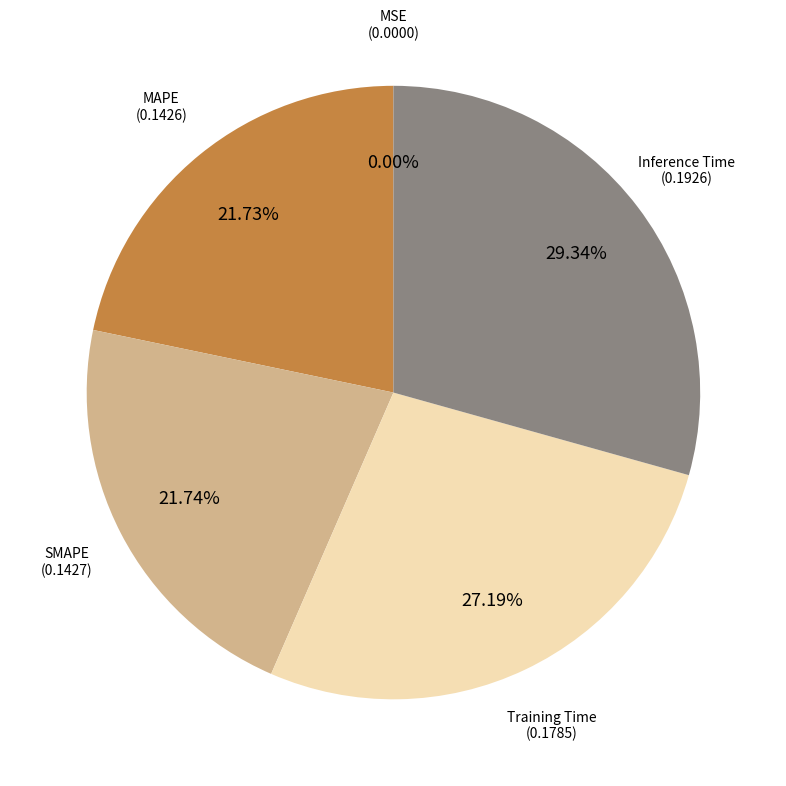

Is there any slice that represents more than half of the pie?

No